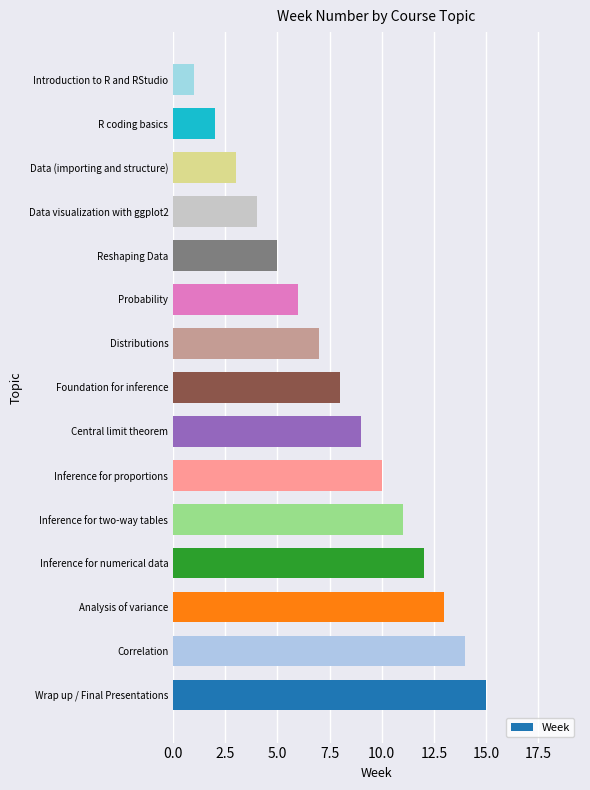

What is the maximum value shown in the chart?

15